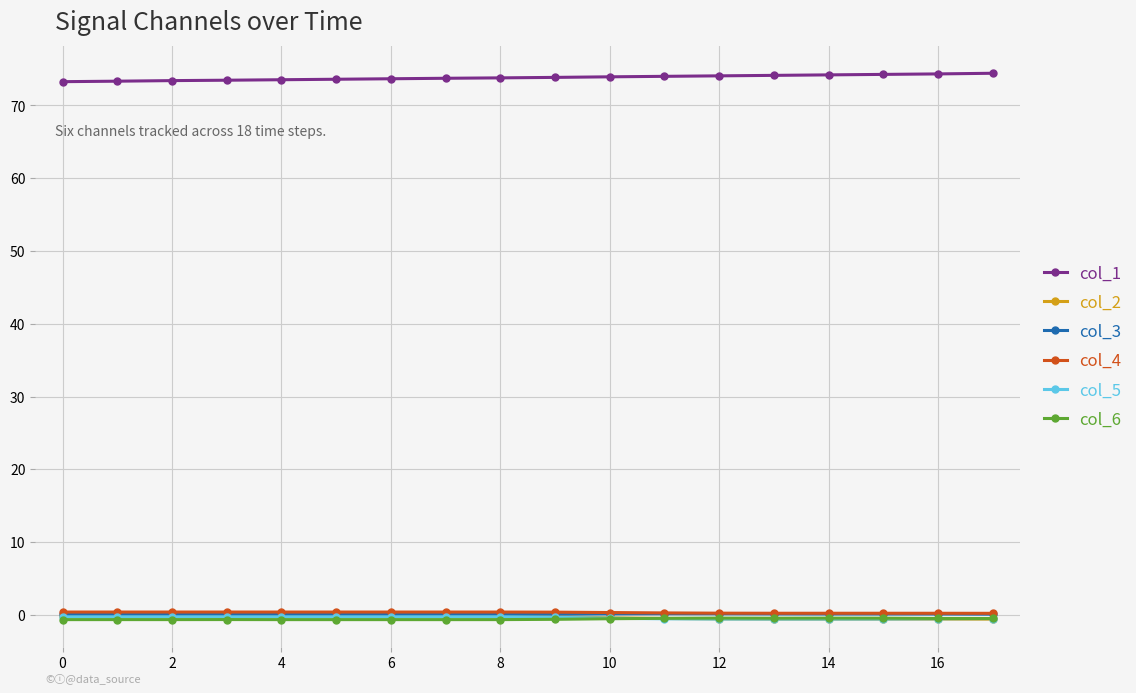

How many series are shown in this chart?

6